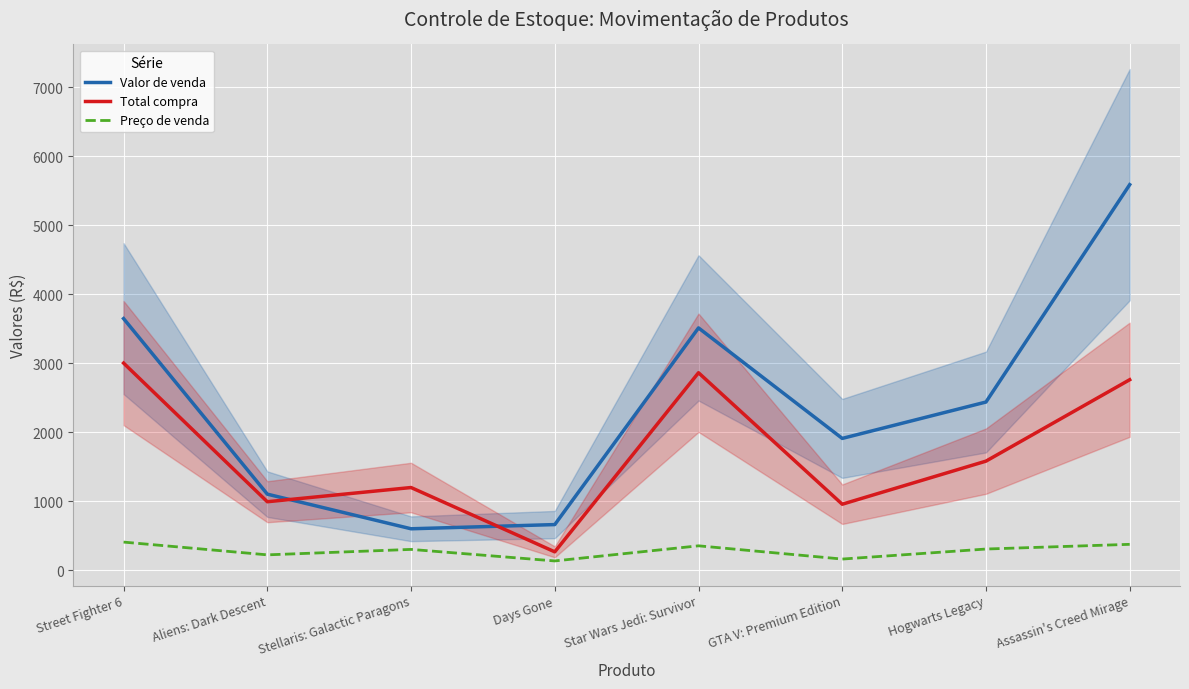

True or false: Total compra has more than 0 interior local peaks.

True